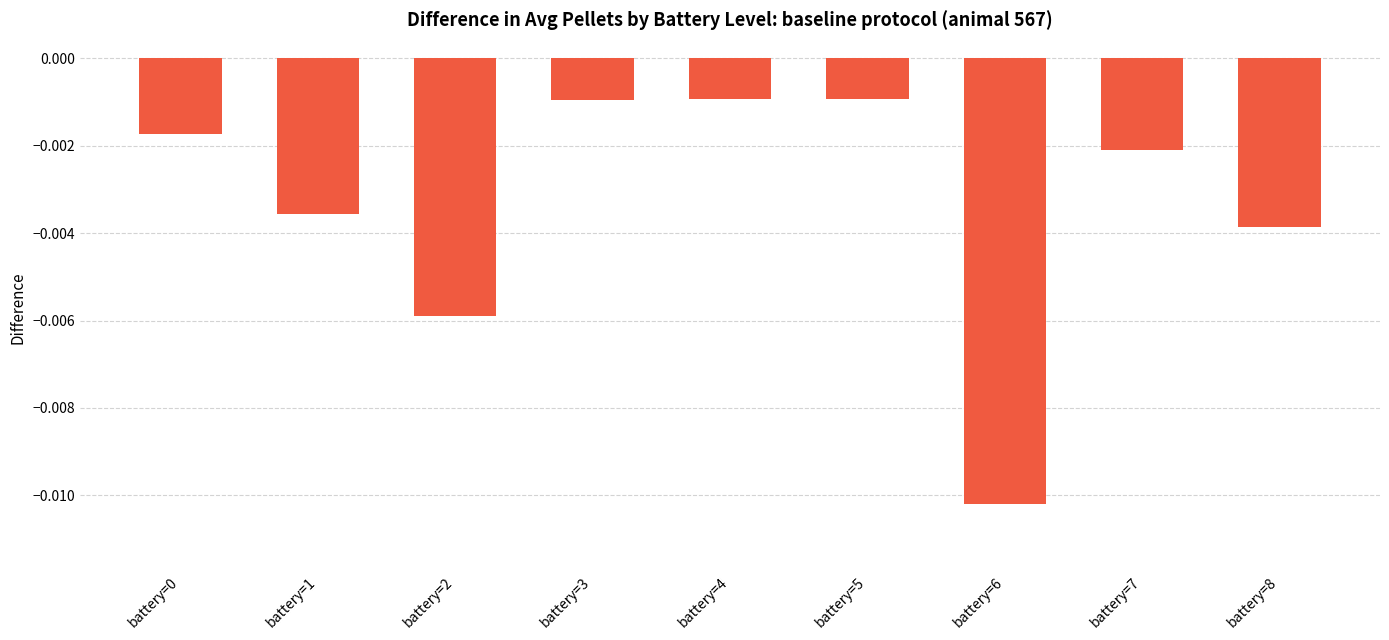

Which label corresponds to the smallest value in the chart?

battery=6